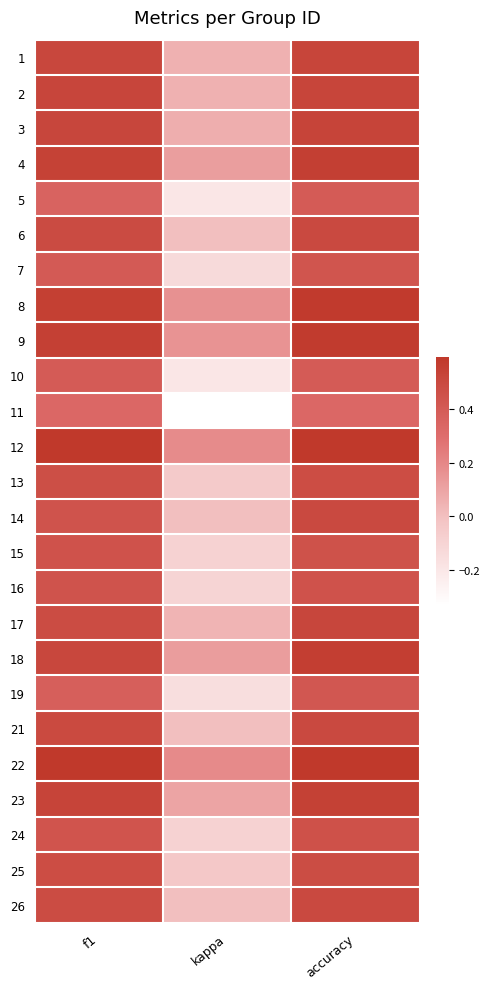

Reading left to right, transcribe all the data shown in this chart.

1: f1=0.5	kappa=0.1	accuracy=0.5
2: f1=0.5	kappa=0.1	accuracy=0.5
3: f1=0.5	kappa=0.1	accuracy=0.5
4: f1=0.5	kappa=0.1	accuracy=0.6
5: f1=0.4	kappa=-0.2	accuracy=0.4
6: f1=0.5	kappa=0.0	accuracy=0.5
7: f1=0.4	kappa=-0.1	accuracy=0.4
8: f1=0.6	kappa=0.2	accuracy=0.6
9: f1=0.5	kappa=0.2	accuracy=0.6
10: f1=0.4	kappa=-0.2	accuracy=0.4
11: f1=0.3	kappa=-0.3	accuracy=0.3
12: f1=0.6	kappa=0.2	accuracy=0.6
13: f1=0.5	kappa=-0.0	accuracy=0.5
14: f1=0.4	kappa=0.0	accuracy=0.5
15: f1=0.5	kappa=-0.1	accuracy=0.5
16: f1=0.4	kappa=-0.1	accuracy=0.5
17: f1=0.5	kappa=0.0	accuracy=0.5
18: f1=0.5	kappa=0.1	accuracy=0.6
19: f1=0.4	kappa=-0.2	accuracy=0.4
21: f1=0.5	kappa=0.0	accuracy=0.5
22: f1=0.6	kappa=0.2	accuracy=0.6
23: f1=0.5	kappa=0.1	accuracy=0.5
24: f1=0.4	kappa=-0.1	accuracy=0.5
25: f1=0.5	kappa=-0.0	accuracy=0.5
26: f1=0.5	kappa=0.0	accuracy=0.5